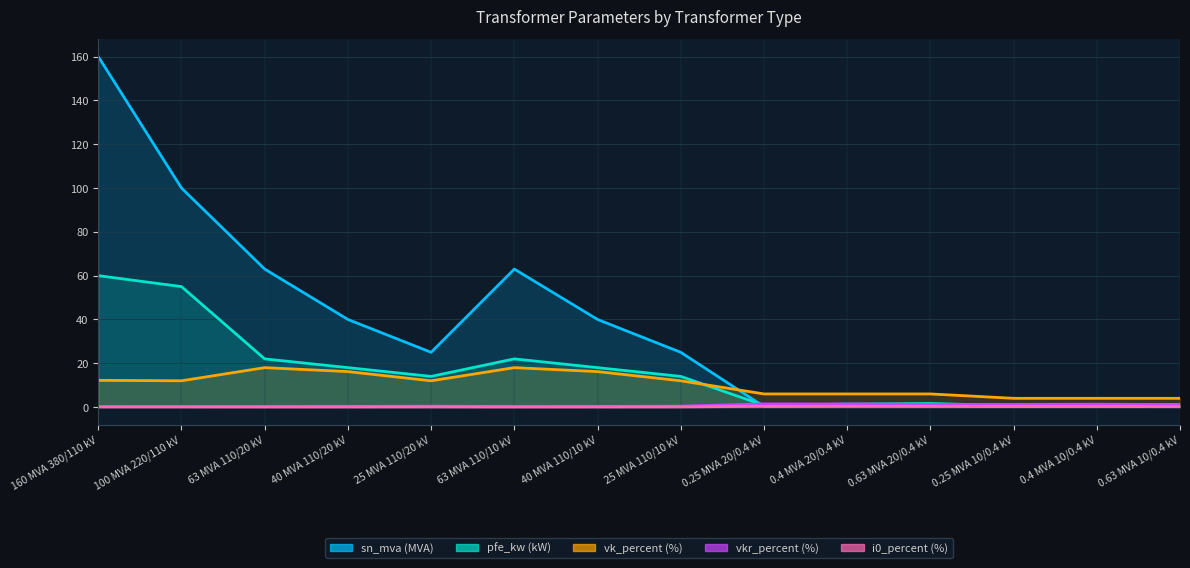

The i0_percent series shows 0.3 at 0.63 MVA 20/0.4 kV. True or false?

True